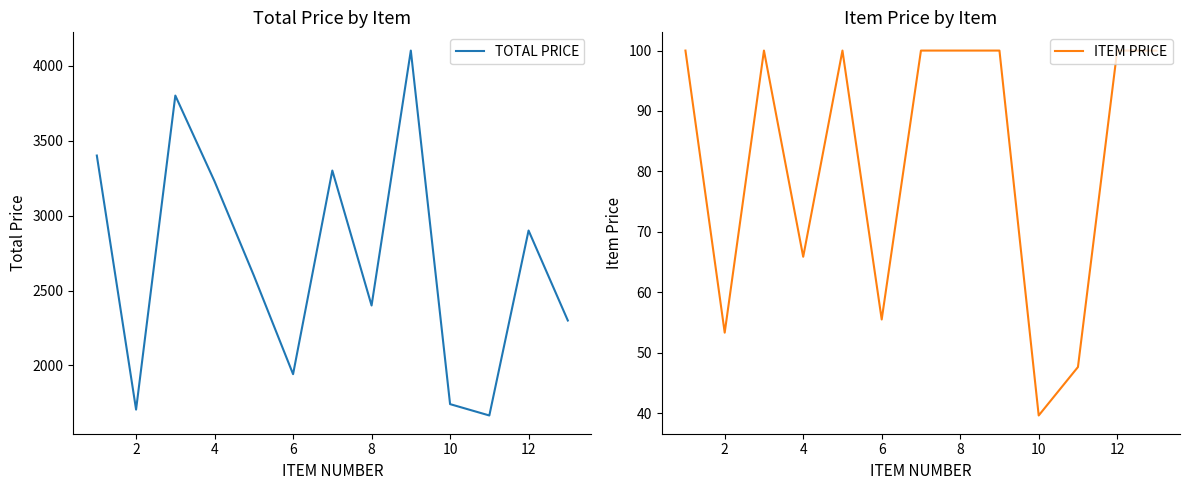

True or false: TOTAL PRICE has more than 2 points higher than both neighbors.

True